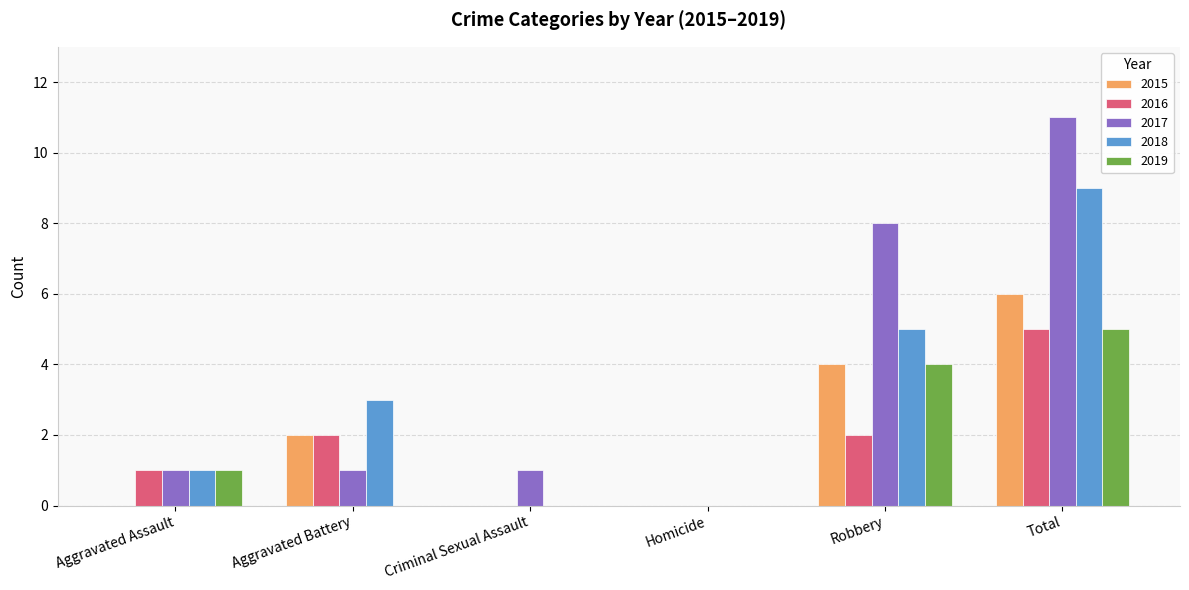

What is the maximum value shown in the chart?

11